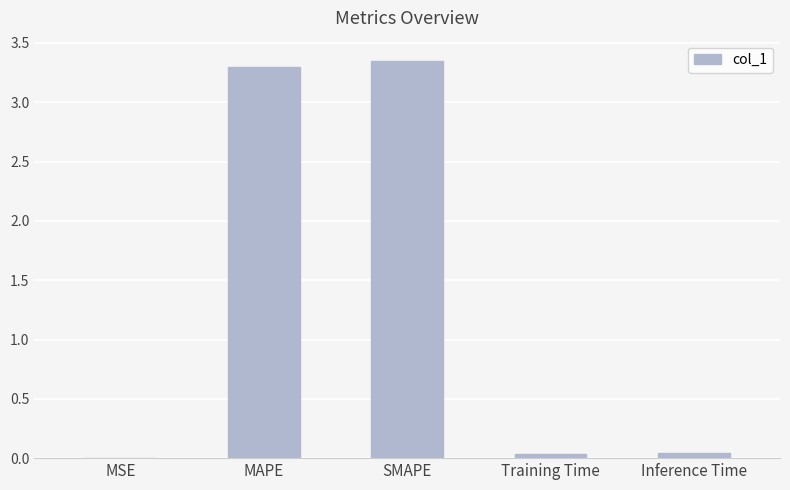

Are the bars horizontal?

No